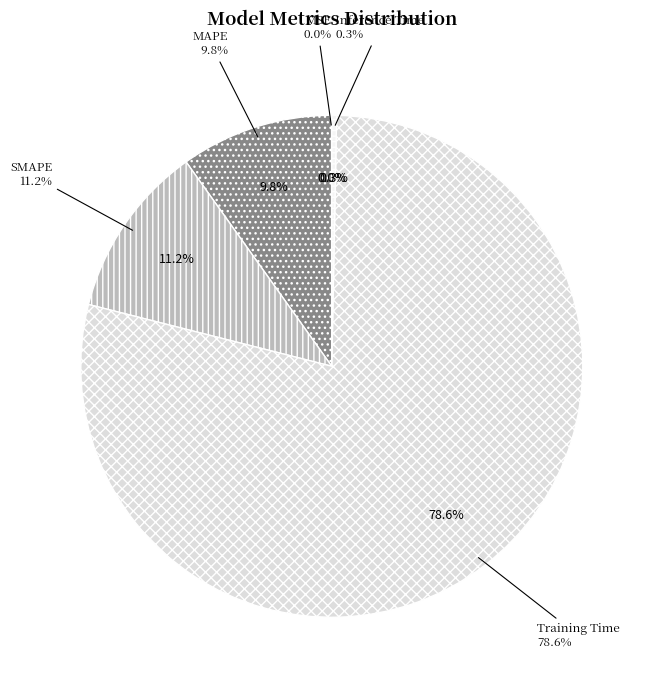

The MSE slice represents 0% of the pie. True or false?

True